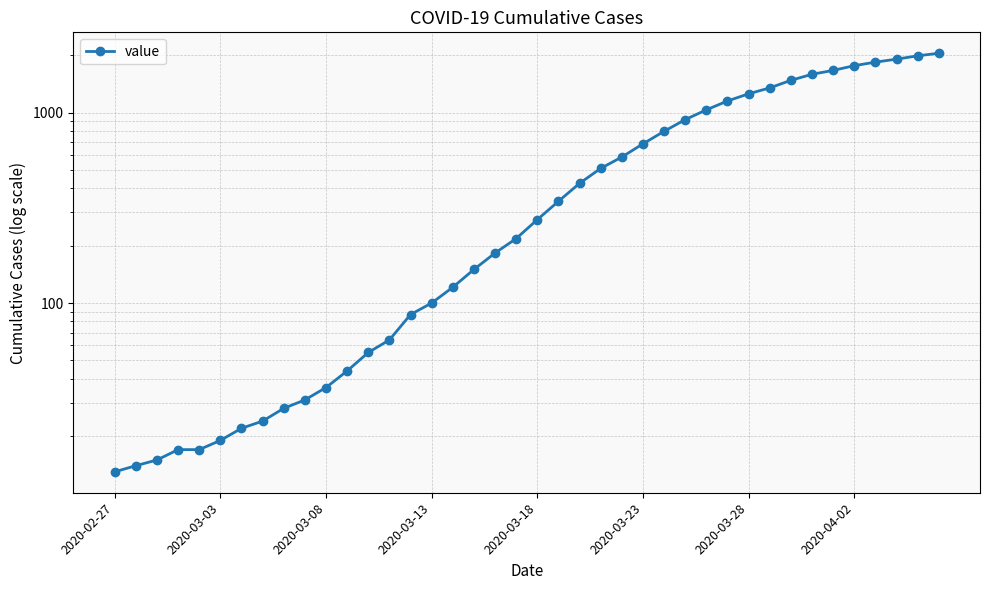

Count the number of data series in this chart.

1